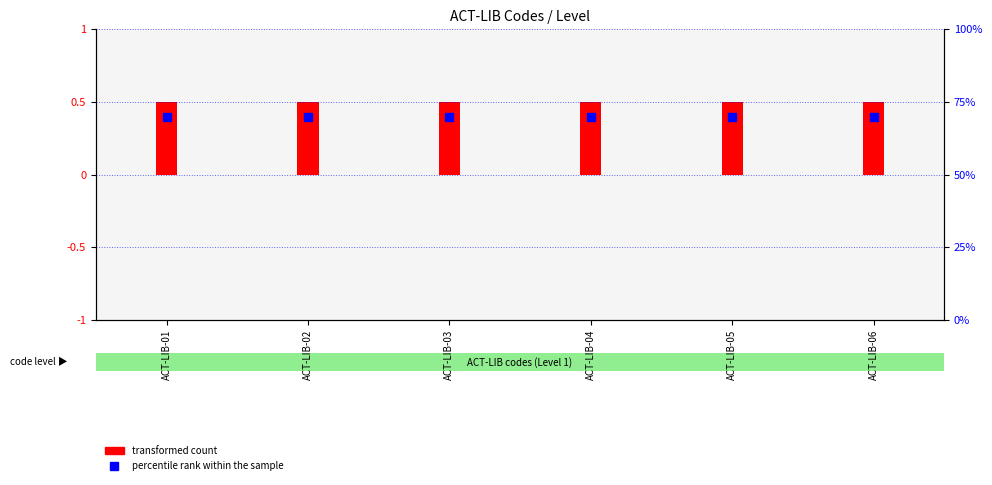

What is the value of the transformed count bar at the 3rd from the left?

0.5